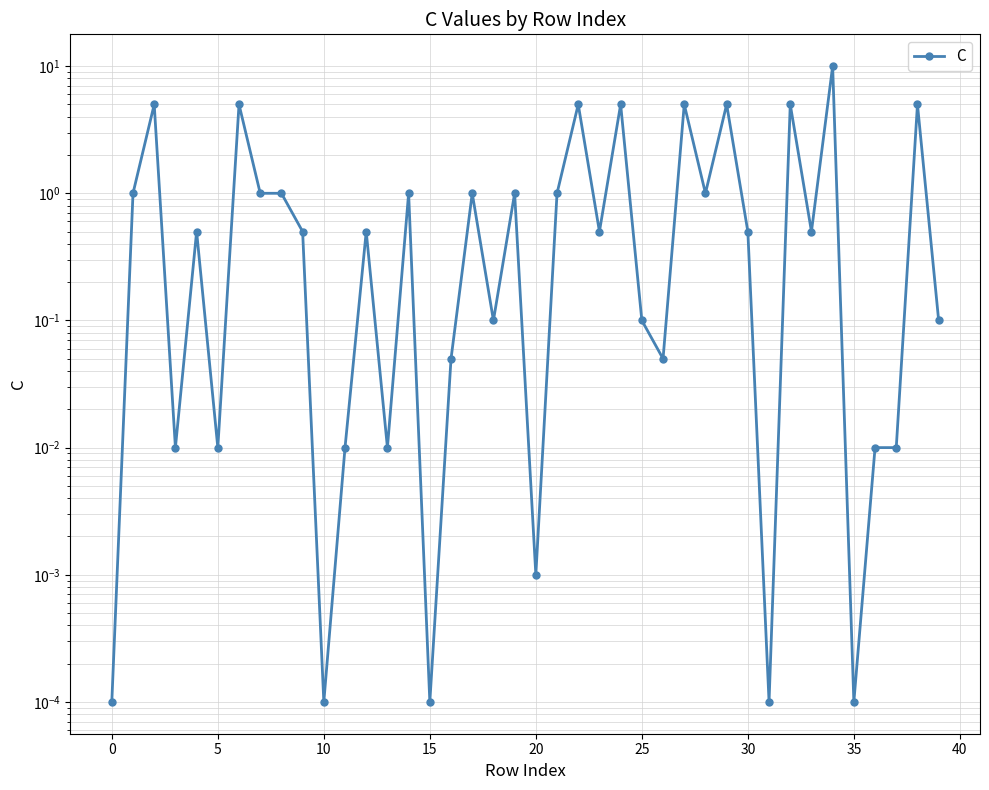

The value at 22 is 1.8. True or false?

False